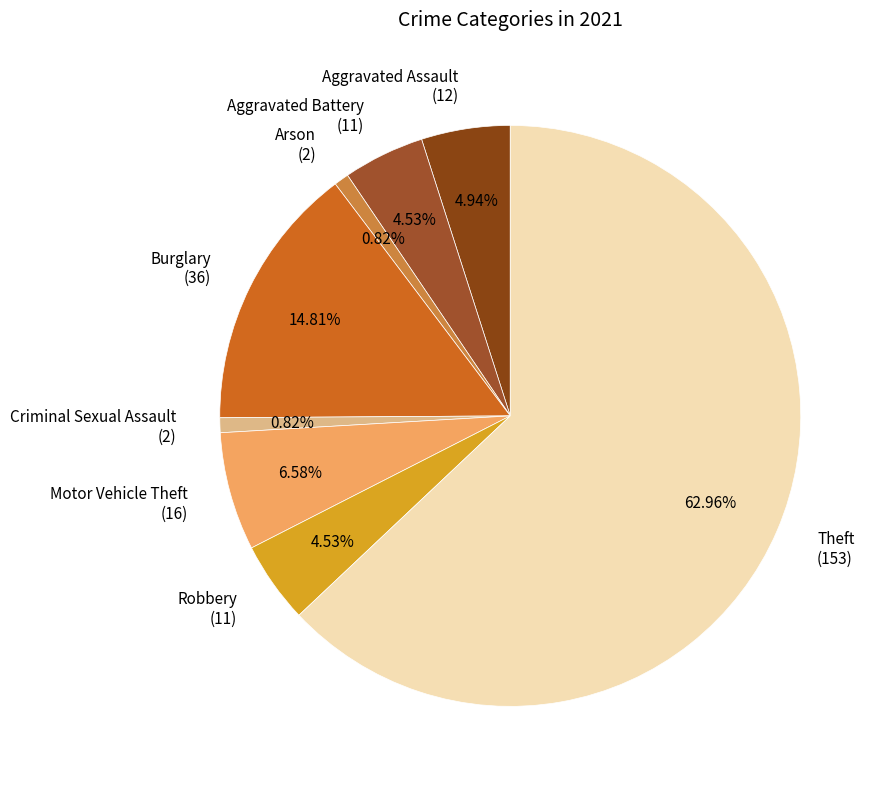

Combined, do Robbery and Criminal Sexual Assault account for over 50%?

No